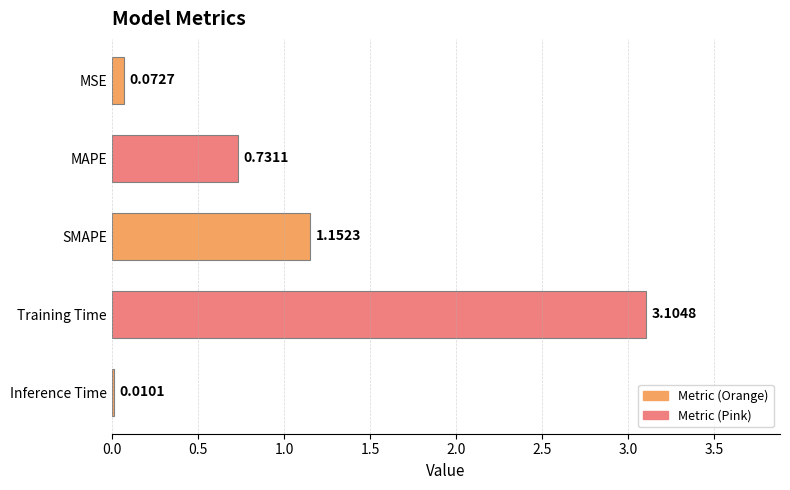

What is the change in value from Training Time to Inference Time?

-3.1